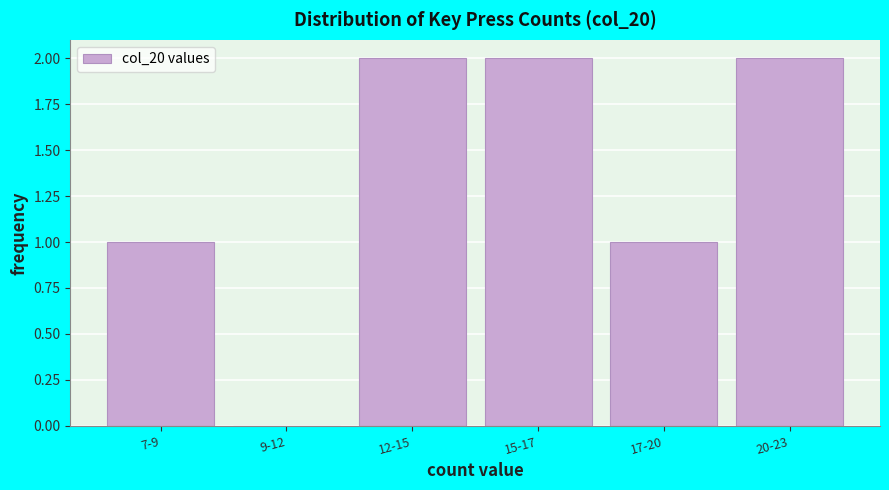

Reading right to left, what are all the values shown in this chart?

20-23=2	17-20=1	15-17=2	12-15=2	9-12=0	7-9=1